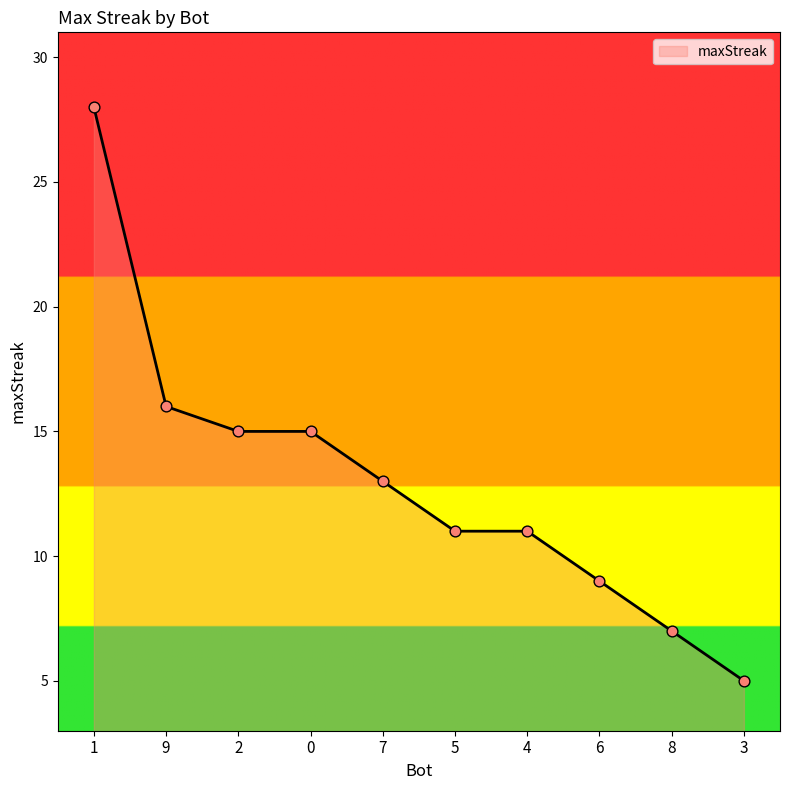

What is the change in value from 1 to 7?

-15